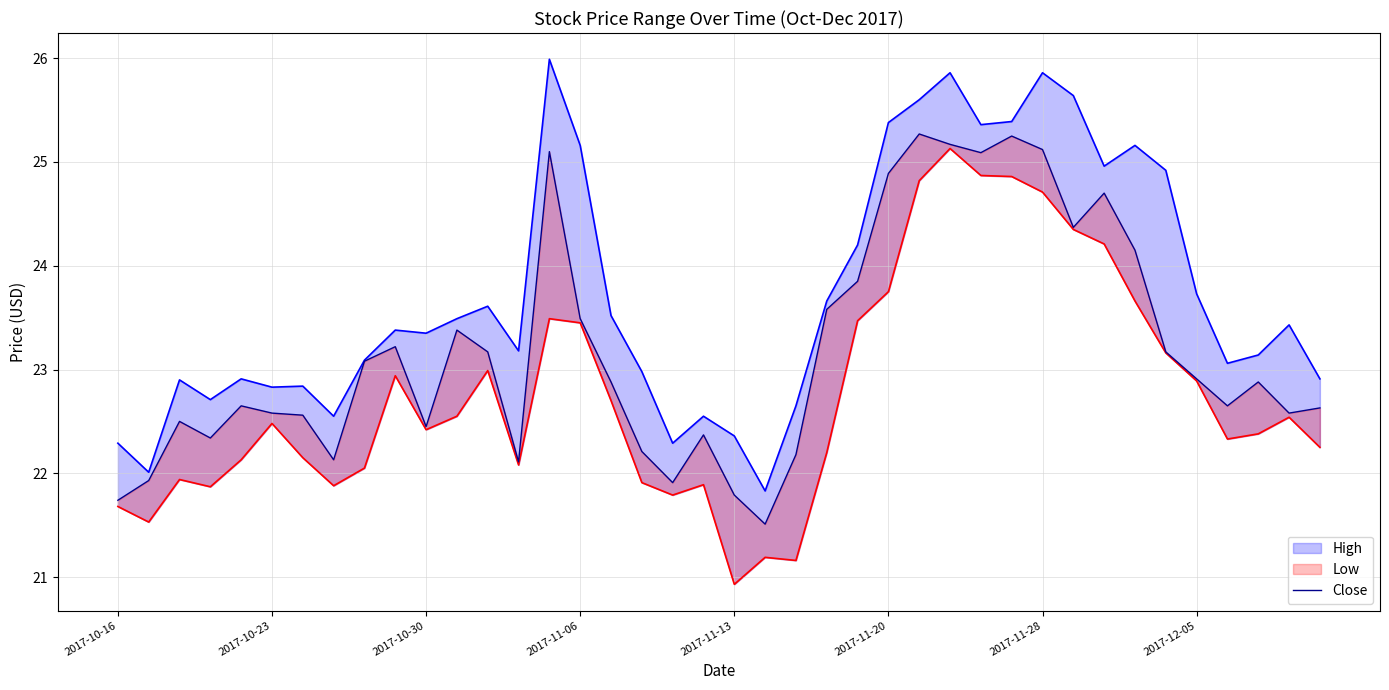

What is the difference between the maximum and second lowest values?

3.5